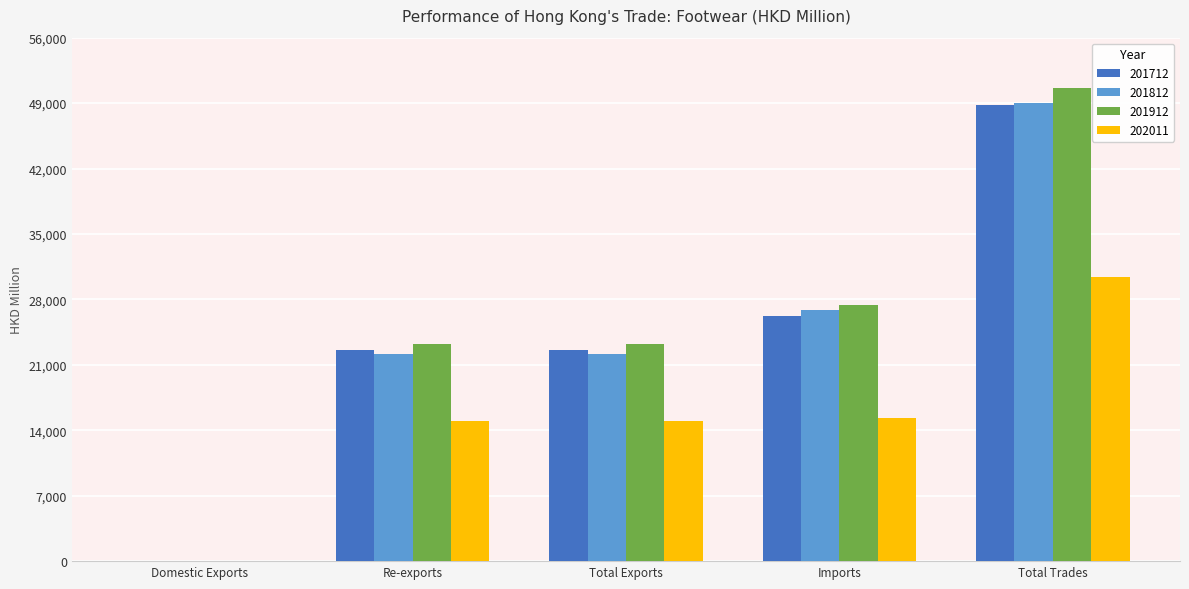

True or false: 201912 has a value of 23220.4 at Total Exports.

True